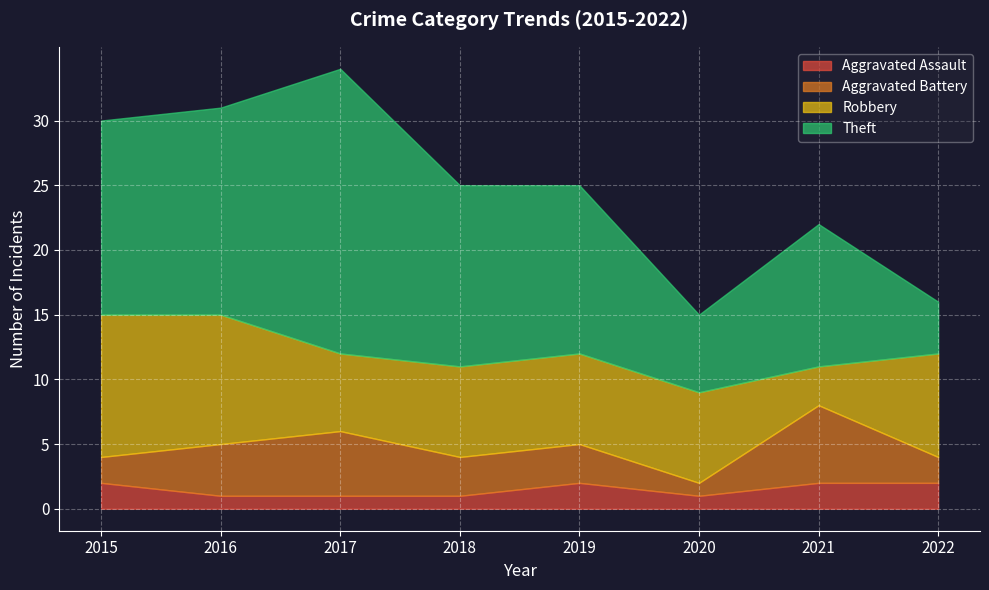

List the series in order of their peak value, lowest first.

Aggravated Assault, Aggravated Battery, Robbery, Theft